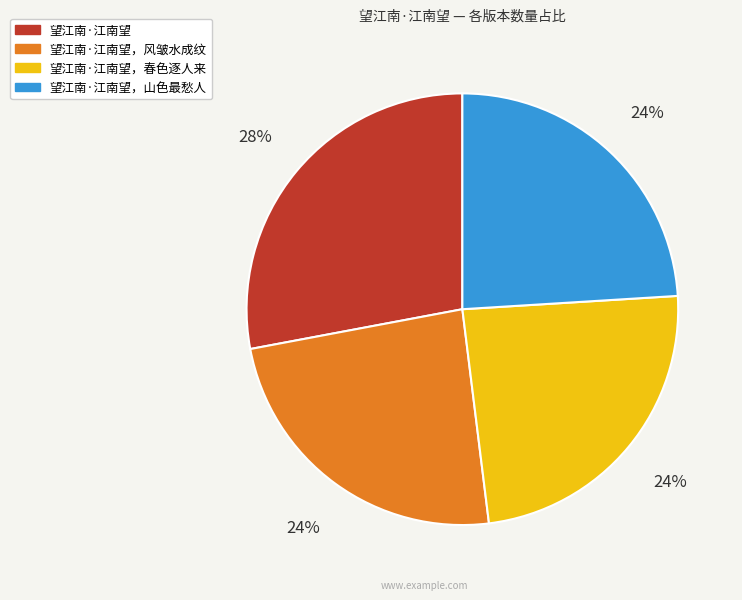

How many segments does this pie chart have?

4